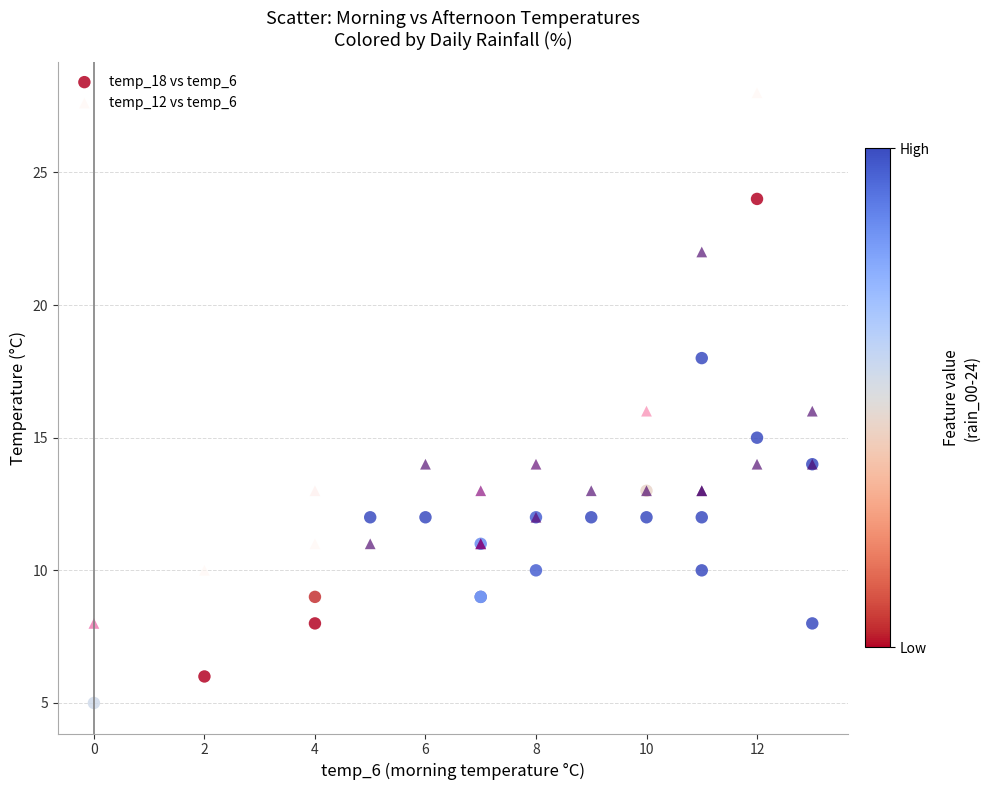

Which series has the widest spread of Y values?

temp_12 vs temp_6